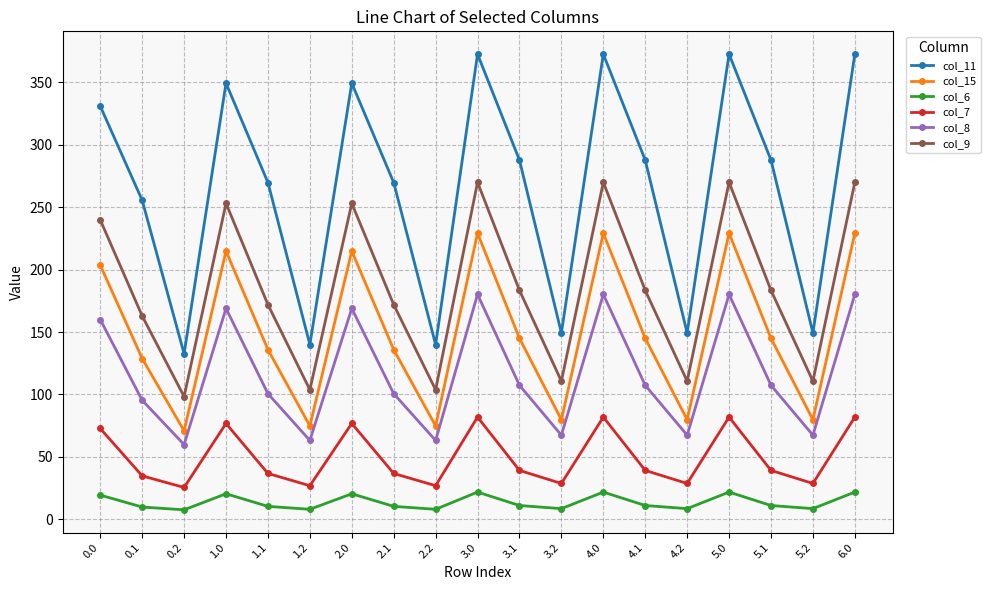

What is the value of the col_15 point at the 18th from the left?

79.7